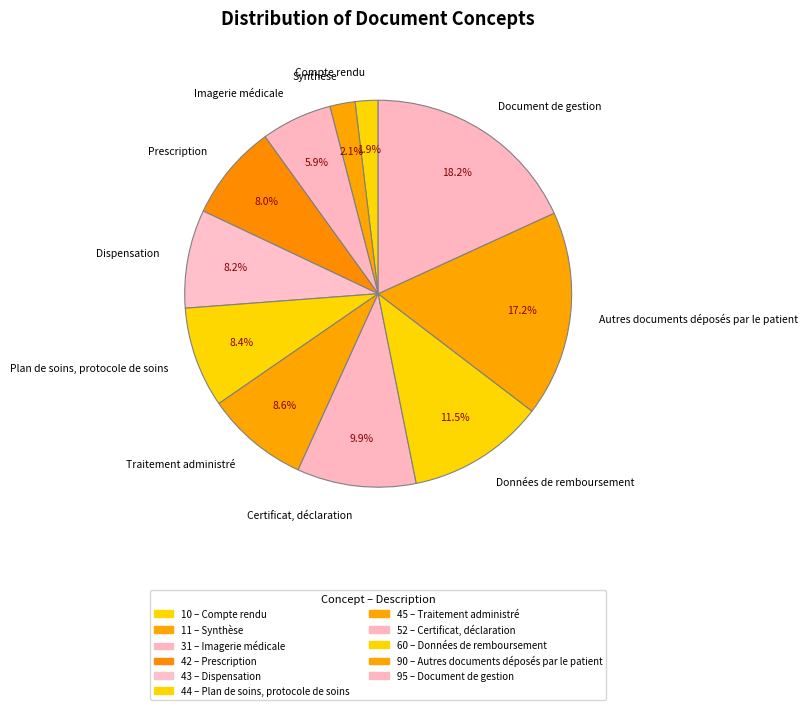

Which has a higher value, Compte rendu or Dispensation?

Dispensation